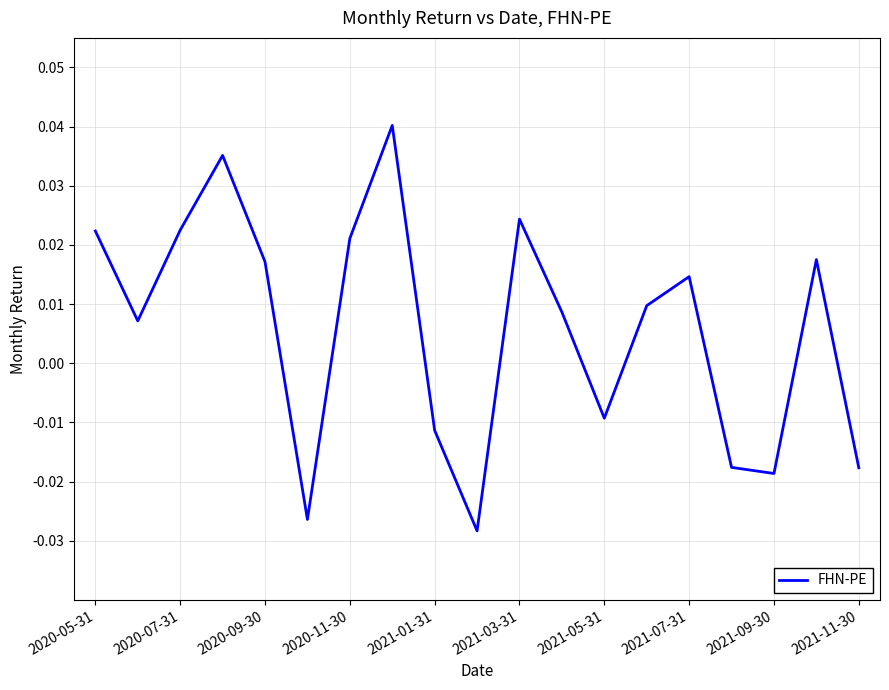

How many lines are shown in the chart?

1